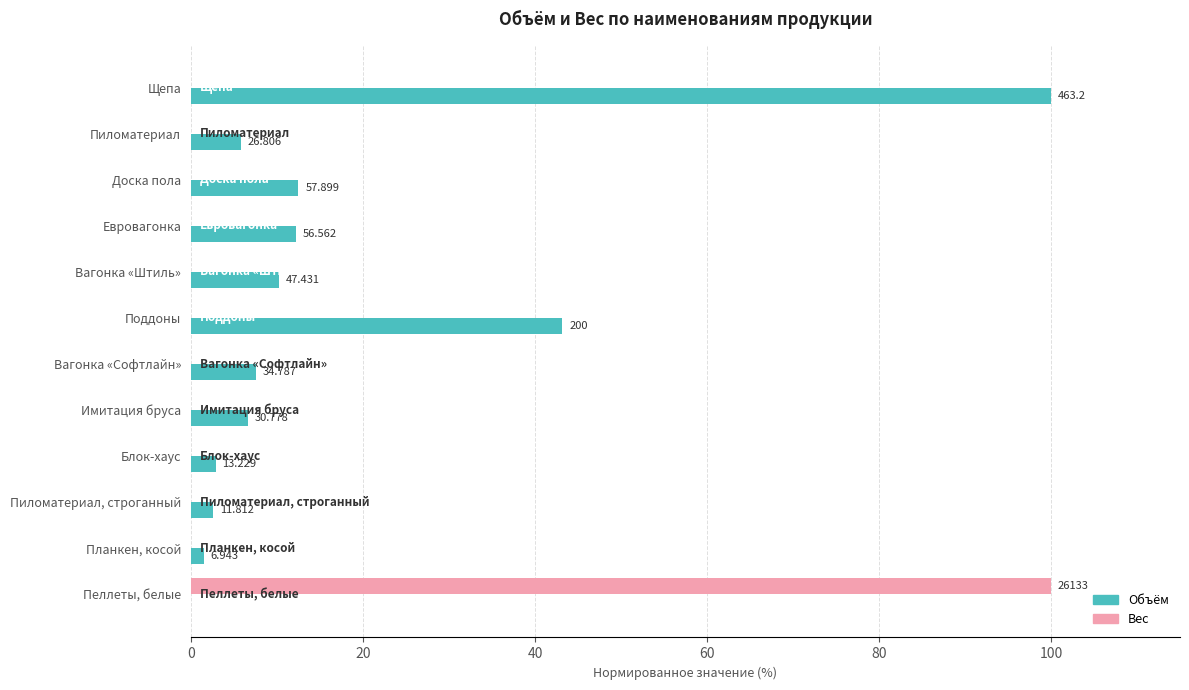

What are all the series names shown in the legend?

Объём, Вес